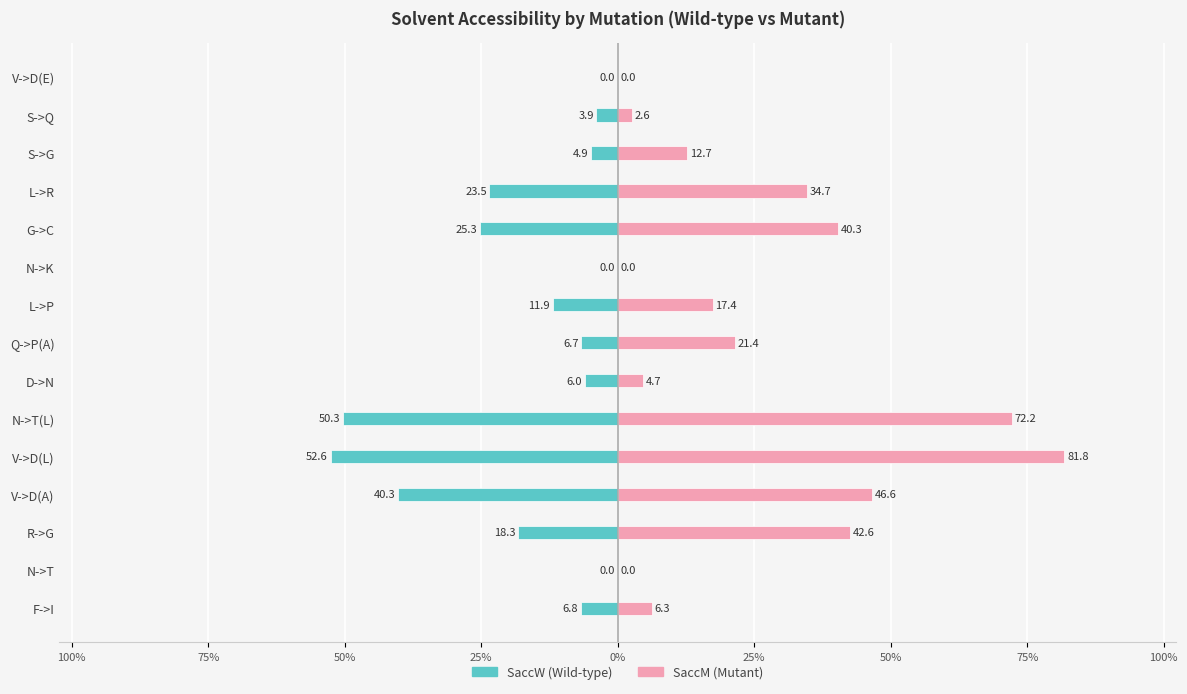

What is the sum of all SaccW (Wild-type) values?

-250.5